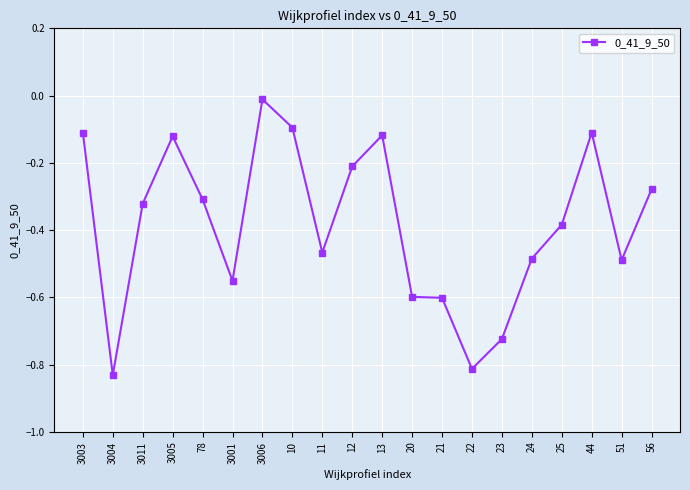

What is the label of the 12th point from the left?

20